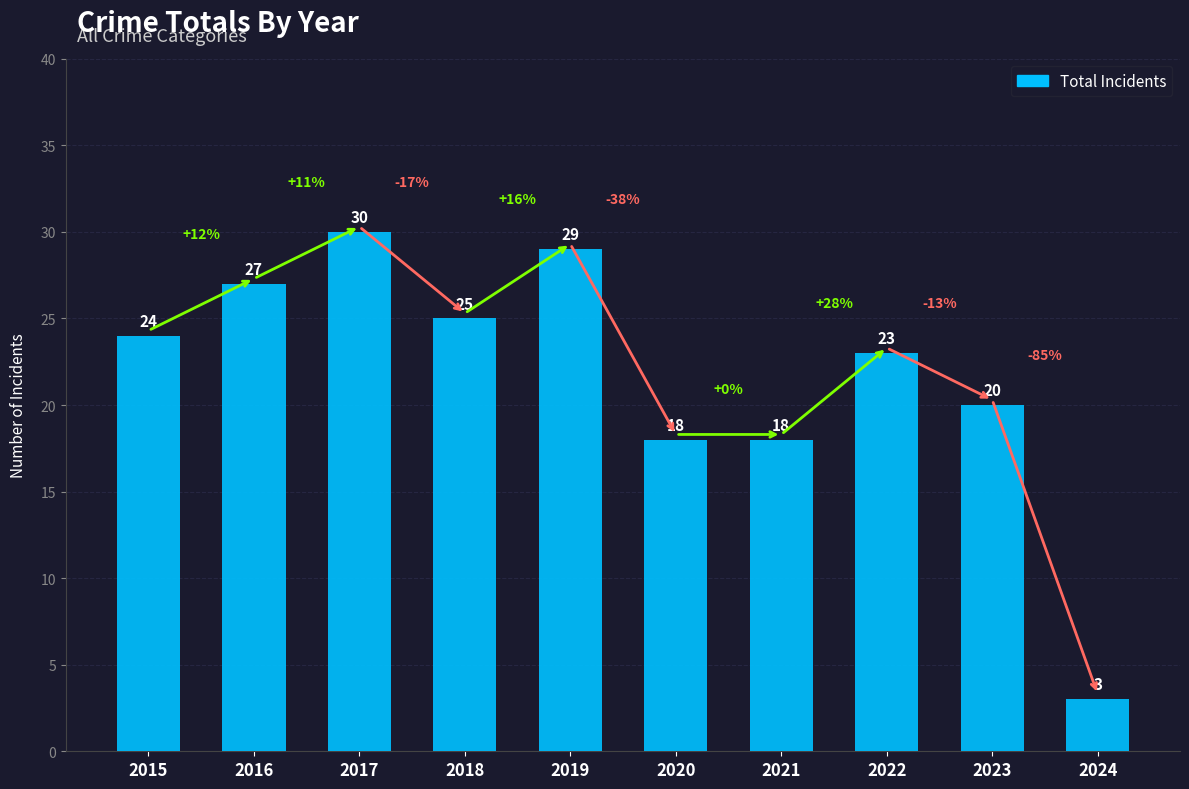

What value does the data have at 2015, to the nearest 10?

20